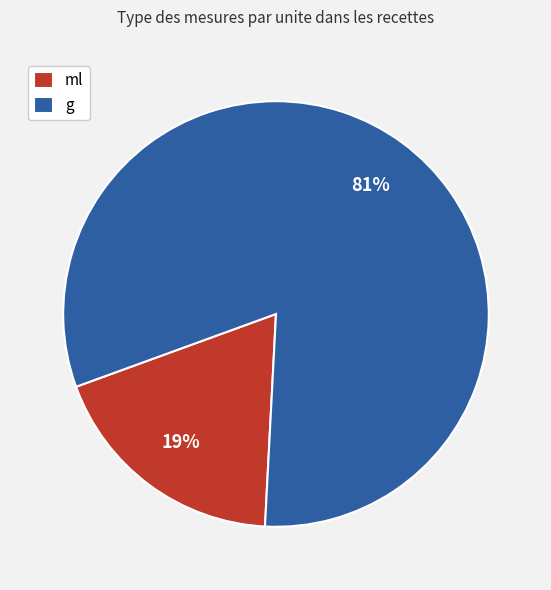

Count the number of slices in the pie.

2